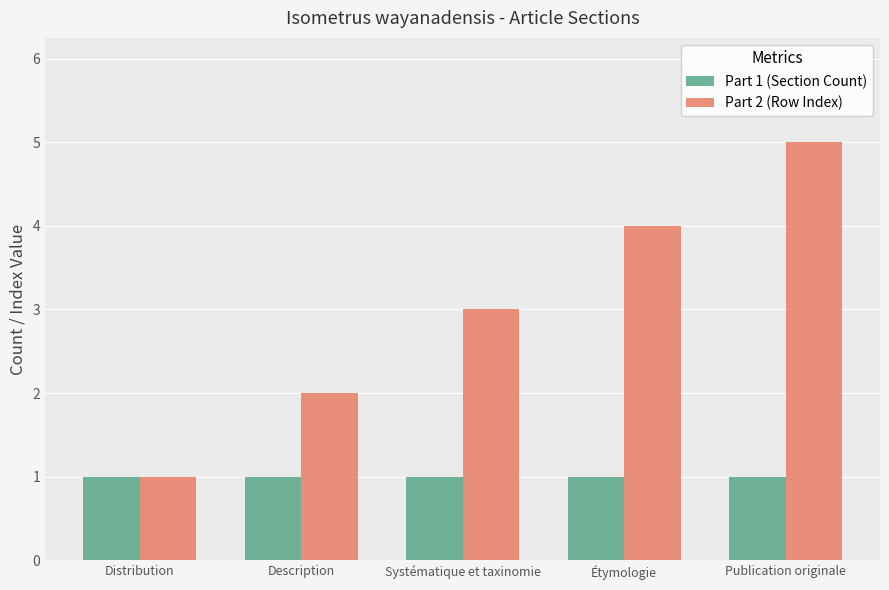

What is the maximum value for Part 2 (Row Index)?

5